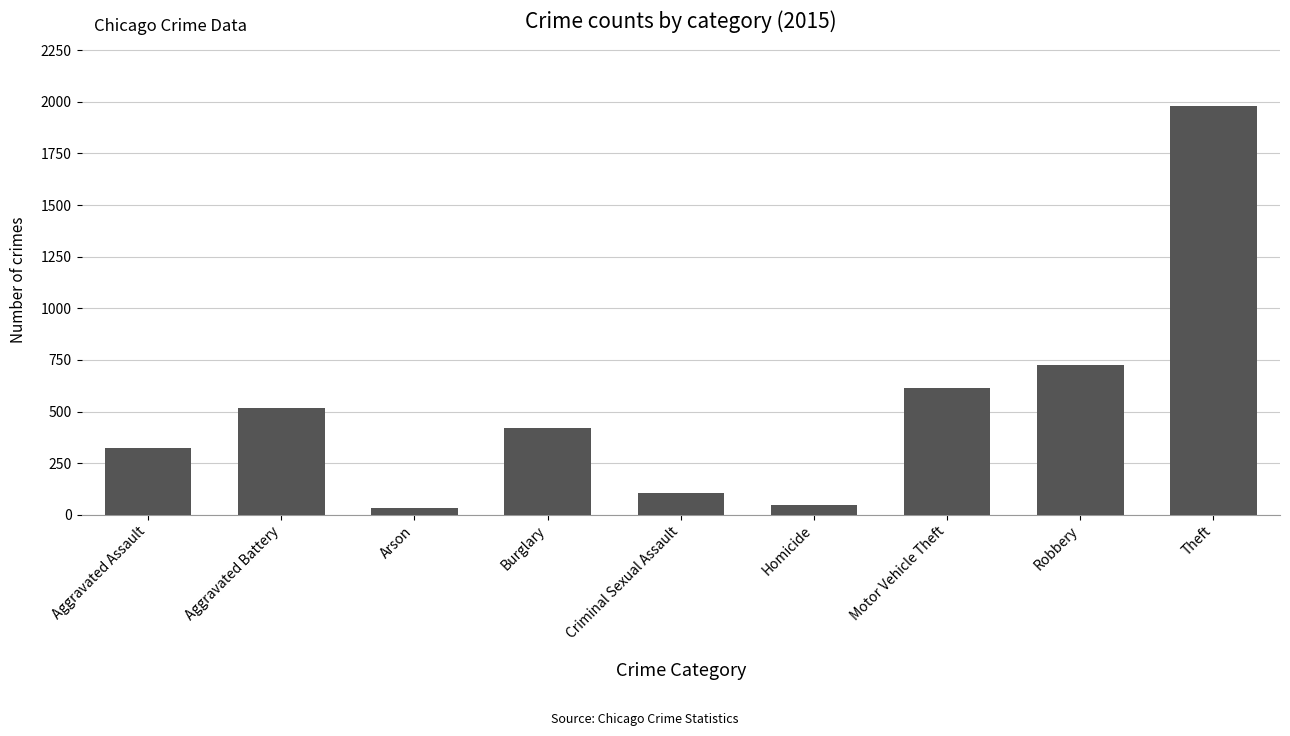

At which label is the value closest to 1008?

Robbery